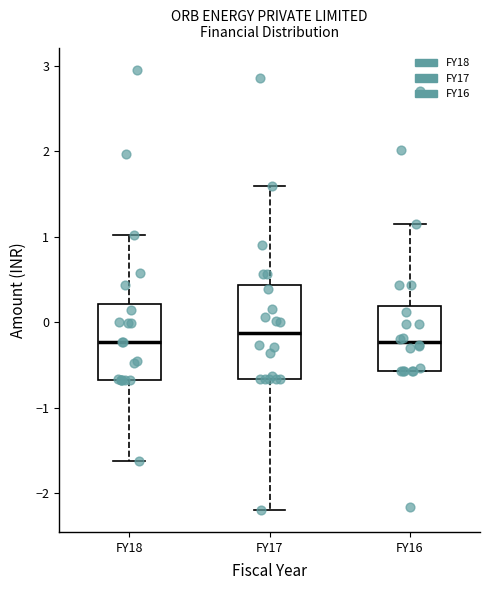

Reading left to right, read every box against the y-axis: the position of its median line, the range the box covers, and the ends of its whiskers. The values are not printed on the chart, so give them approximately, as read against the axis.

FY18: median -0.2, box -0.7 to 0.2, whiskers -1.6 to 1.0
FY17: median -0.1, box -0.7 to 0.4, whiskers -2.2 to 1.6
FY16: median -0.2, box -0.6 to 0.2, whiskers -0.6 to 1.1